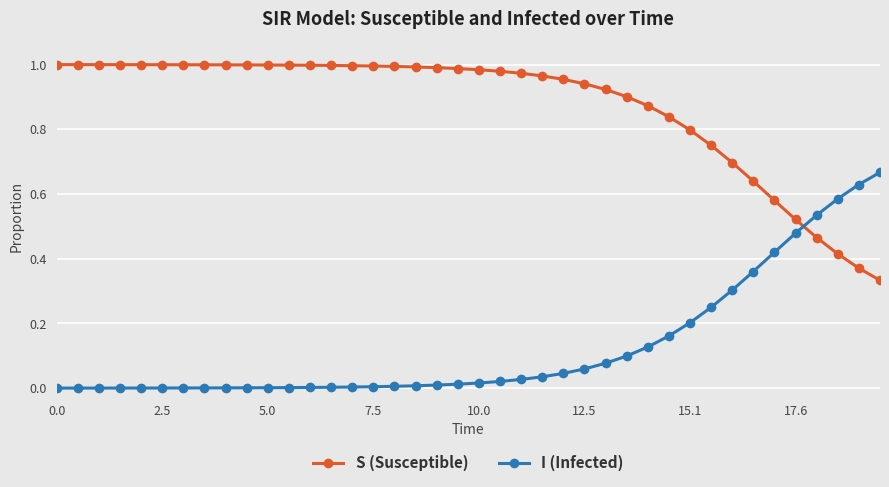

After their last crossing, which series has the higher values: I (Infected) or S (Susceptible)?

I (Infected)